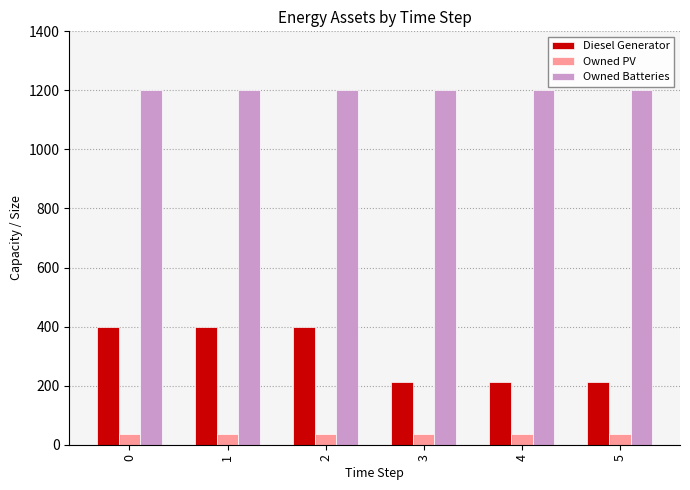

At how many categories does at least one series exceed 455?

6